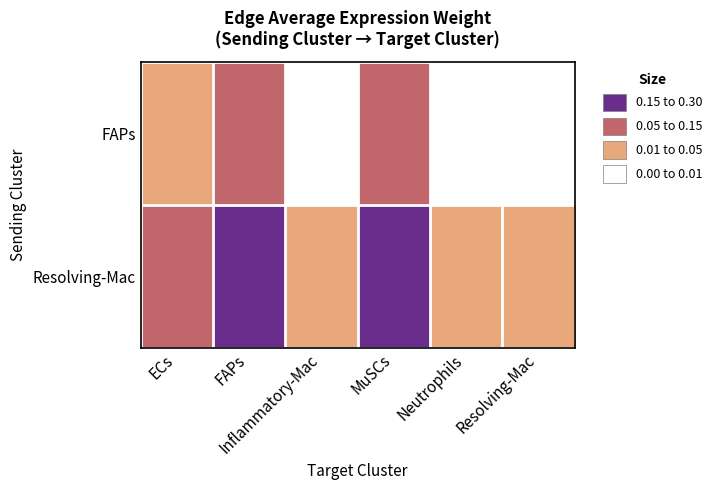

How many data points does each series have?

6